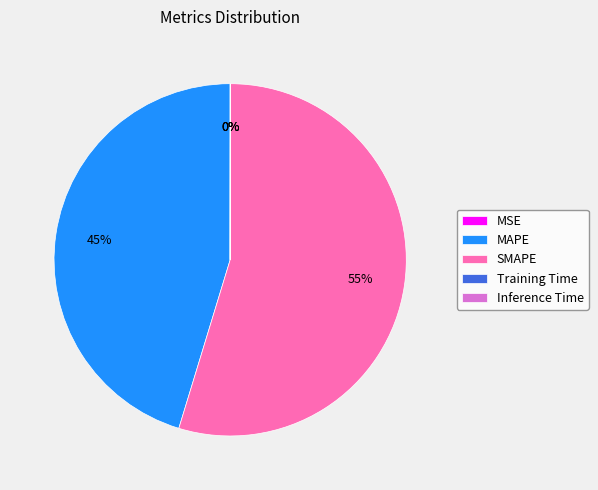

True or false: SMAPE accounts for 60% of the total.

False